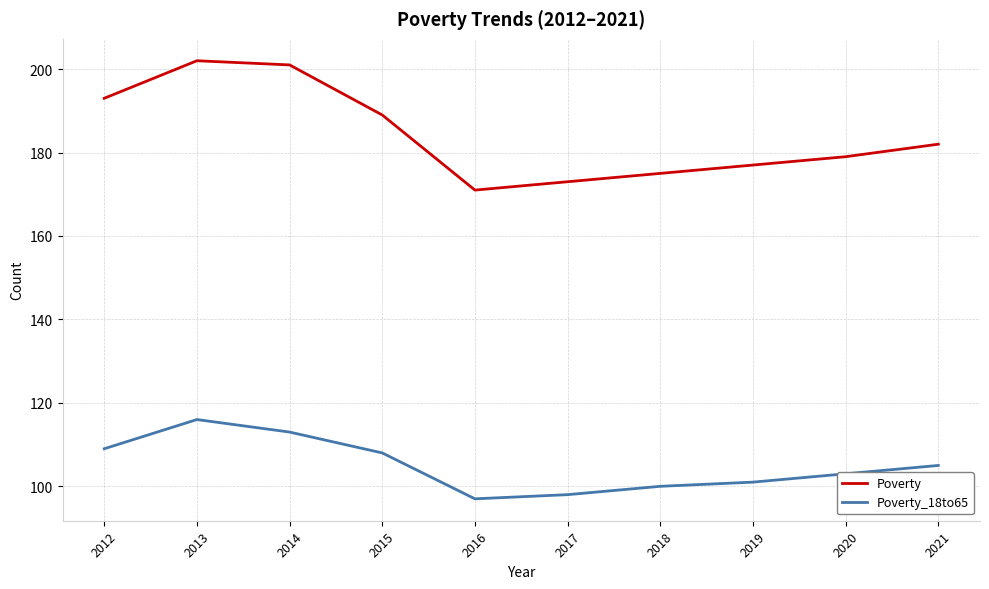

What is the difference between the maximum and minimum values in the Poverty_18to65 series?

19